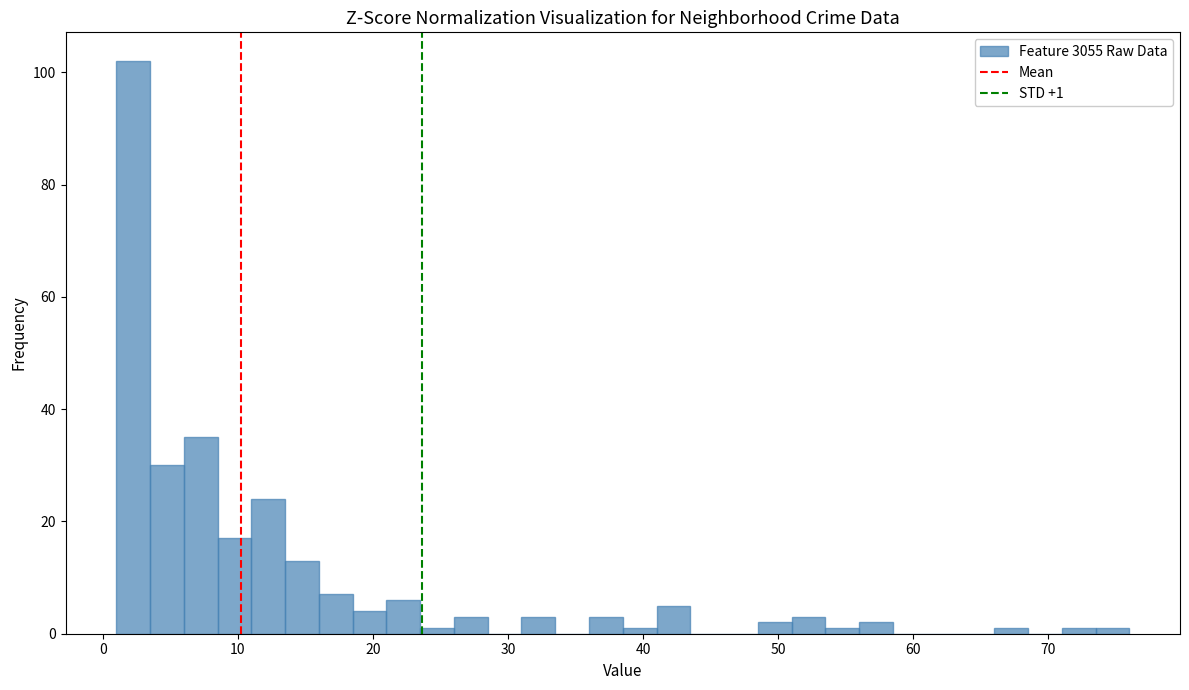

Around what value on the x-axis is the tallest bar? Give the approximate position of its centre, as read against the axis.

2